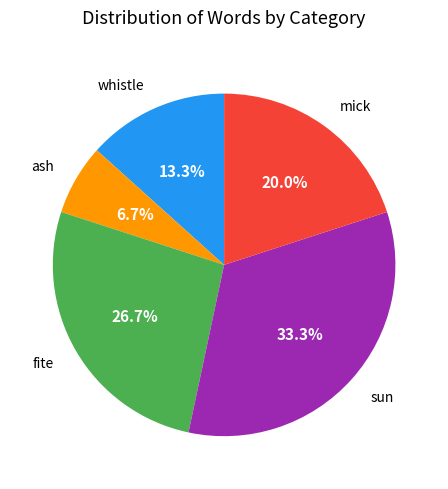

To the nearest percent, what is the combined percentage of ash and sun?

40%